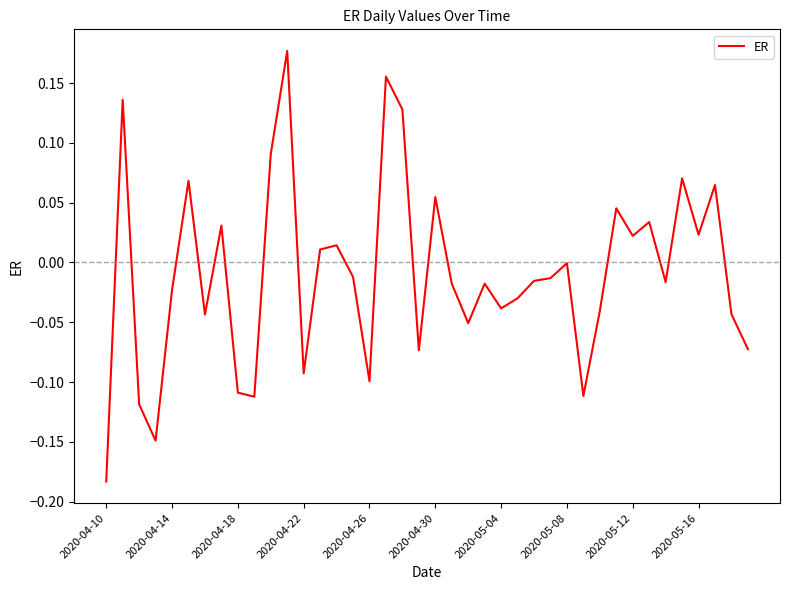

What is the difference between the maximum and minimum values?

0.4